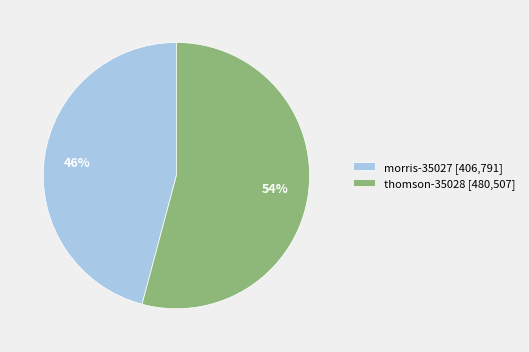

Is morris-35027 the majority of the pie?

No